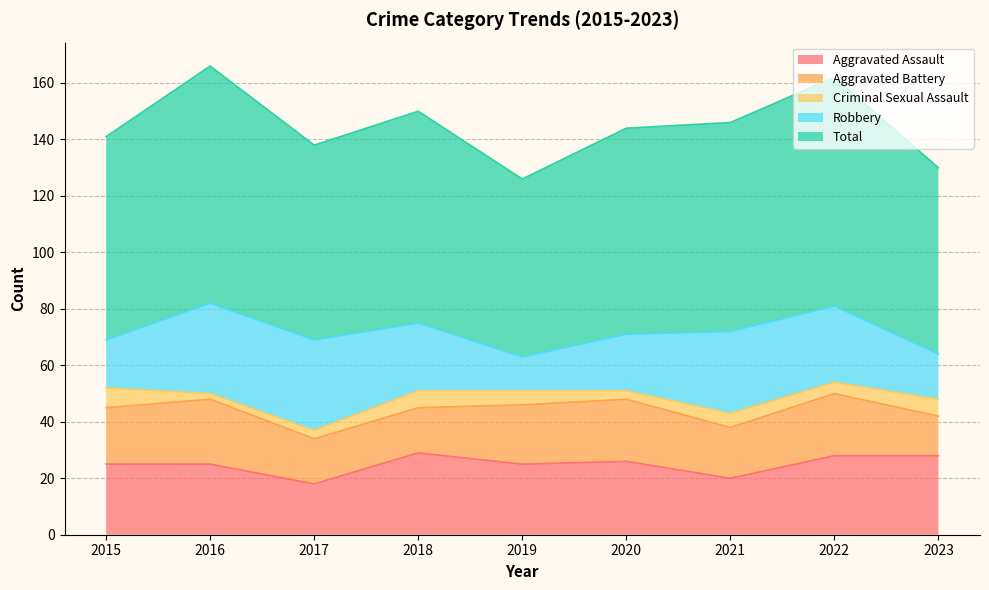

True or false: Robbery and Aggravated Battery intersect in this chart.

True